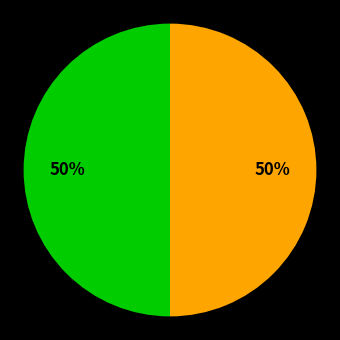

To the nearest percent, what is the average slice percentage?

50%